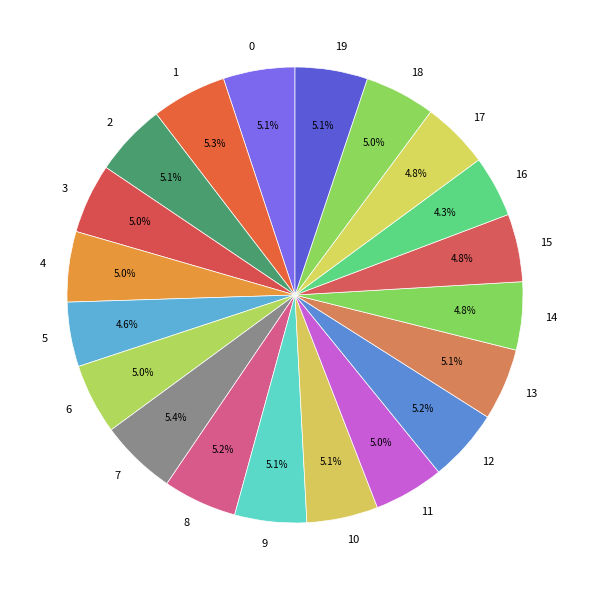

True or false: 1 accounts for 5% of the total.

True